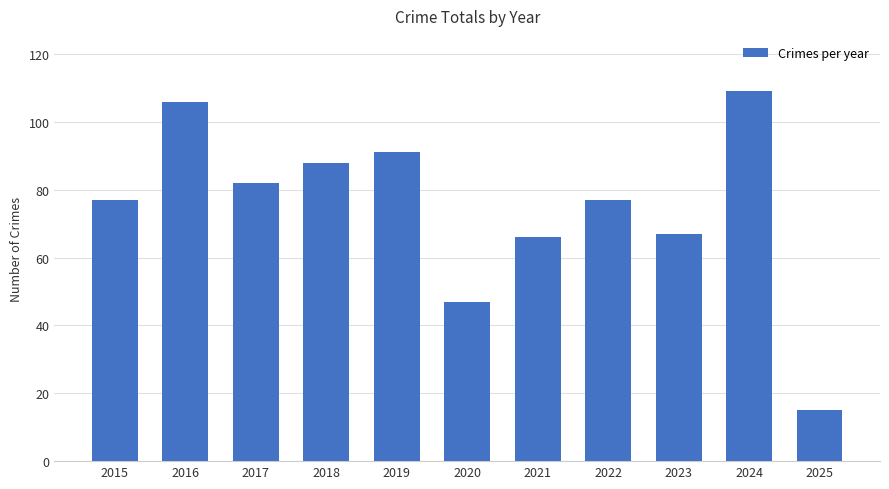

How many series are shown in this chart?

1